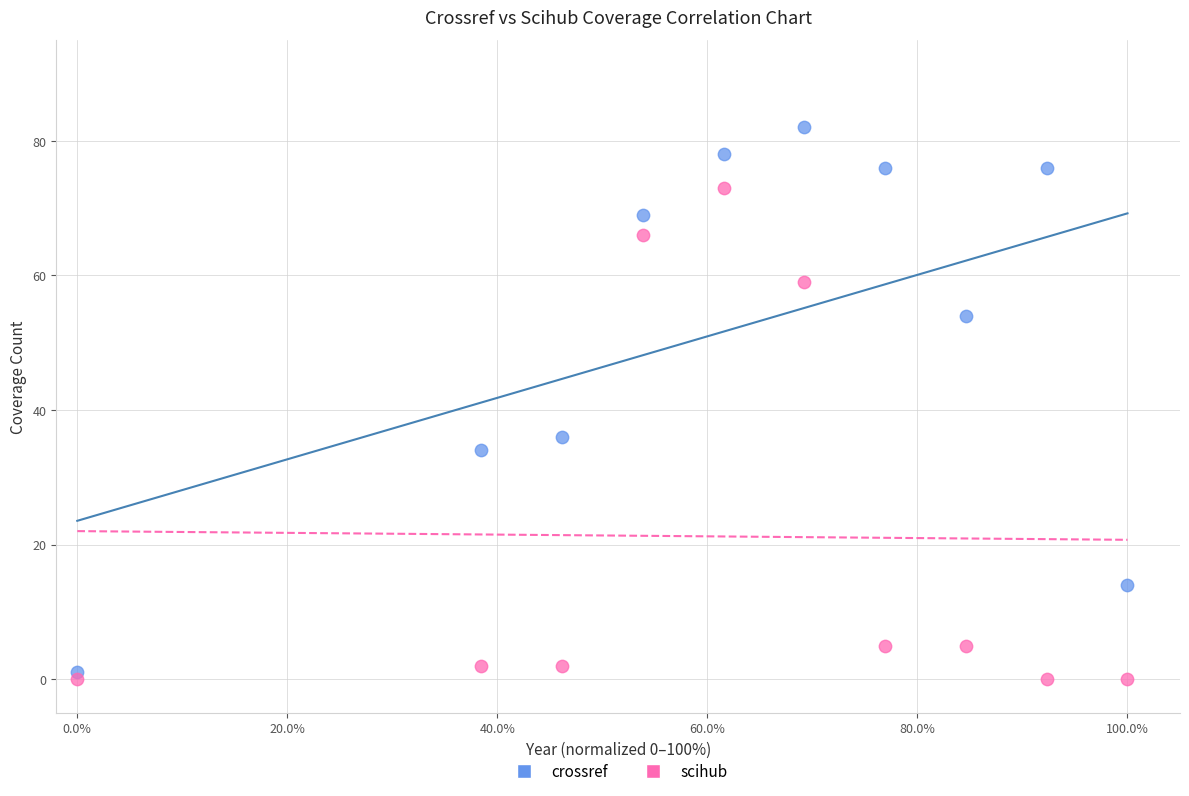

What are all the series names shown in the legend?

crossref, scihub